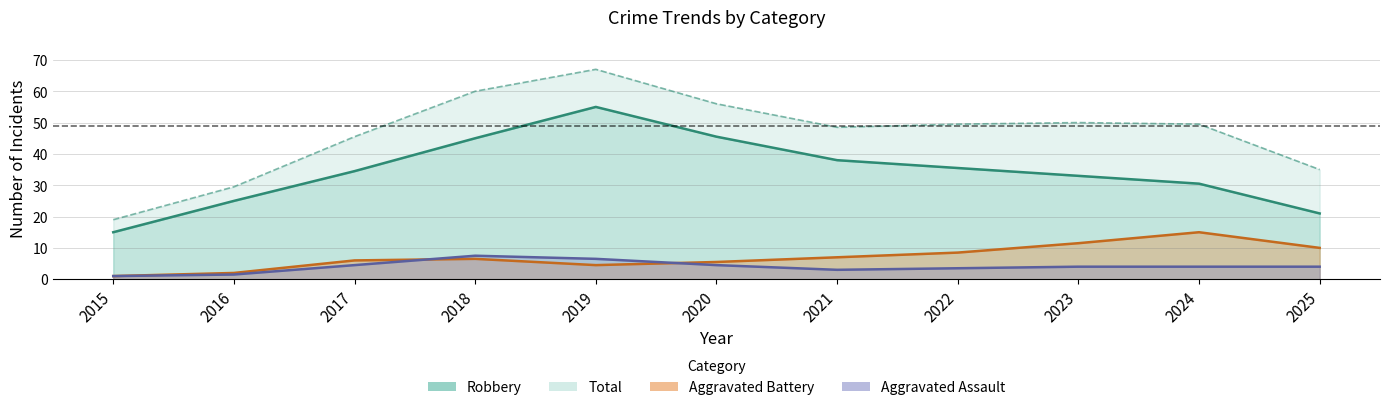

List the series in order of their peak value, highest first.

Total, Robbery, Aggravated Battery, Aggravated Assault